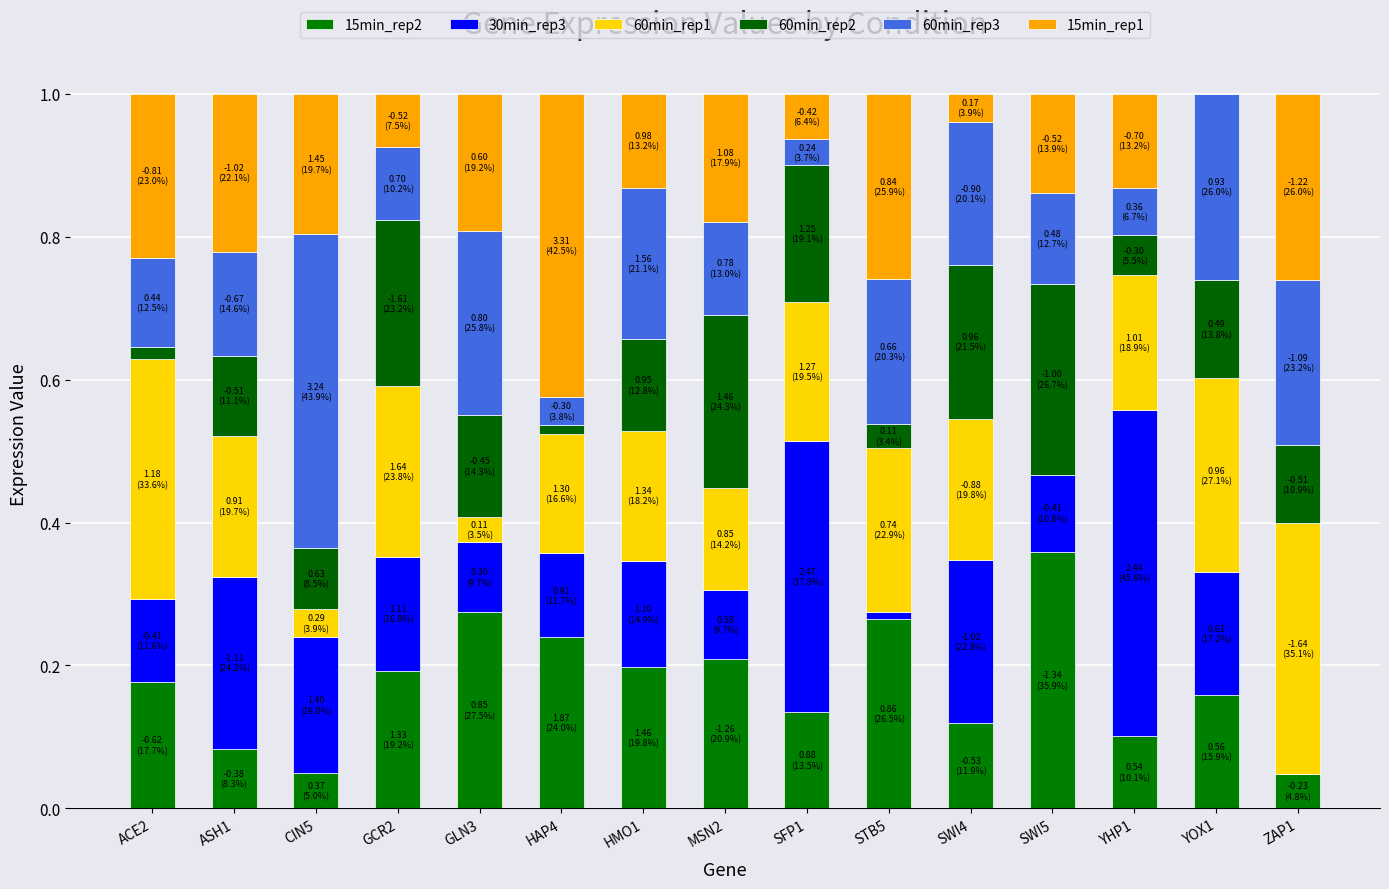

List the series in order of their peak value, lowest first.

60min_rep2, 60min_rep1, 15min_rep2, 15min_rep1, 60min_rep3, 30min_rep3